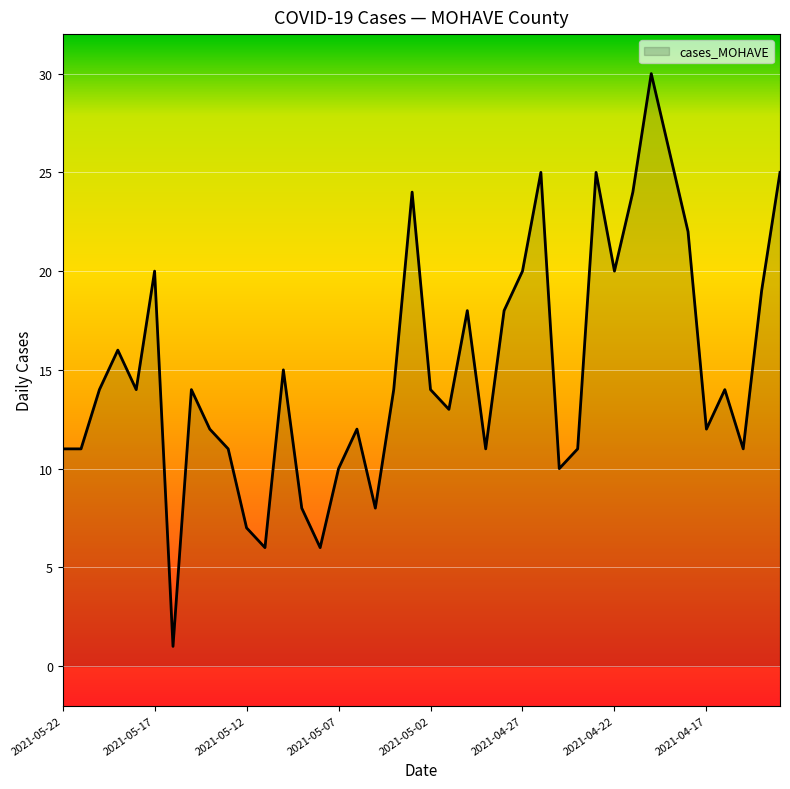

How many interior local peaks (higher than both neighbors) does the data have?

11